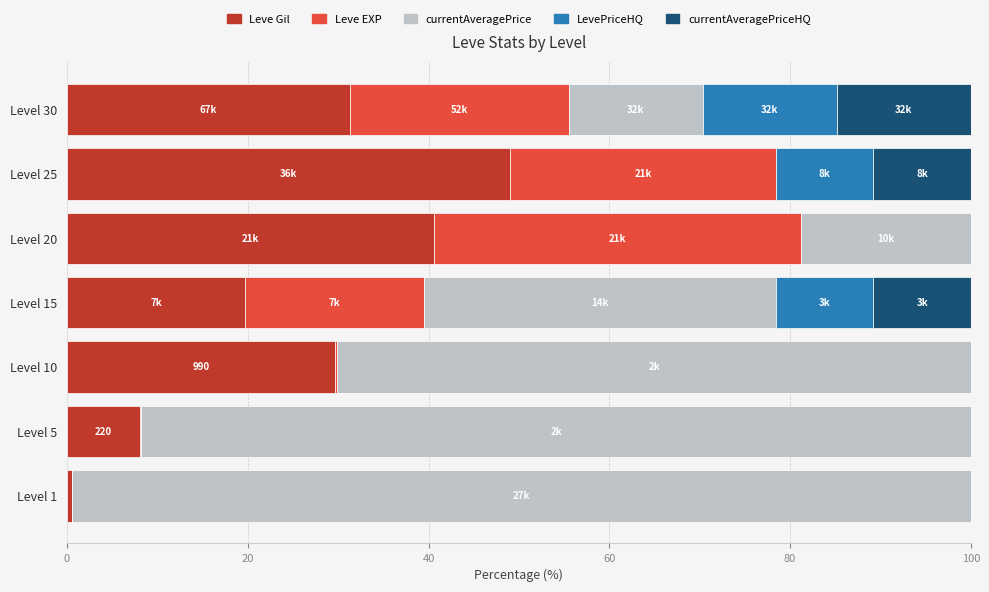

What is the value of the currentAveragePrice bar at the 4th from the left?

39.0